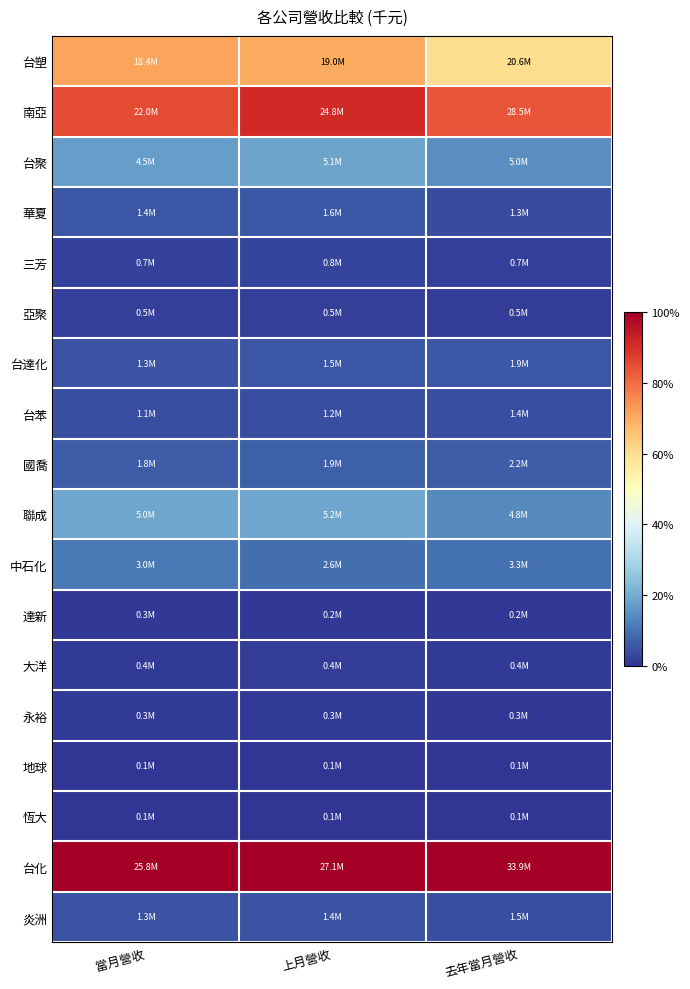

Which series has the largest total across all categories?

台化